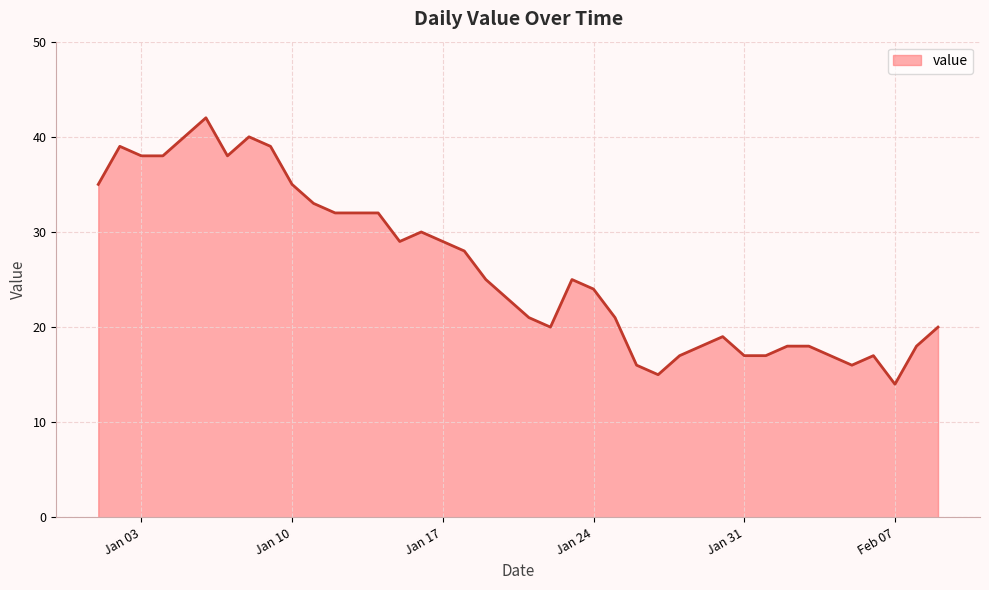

What is the maximum value shown in the chart?

42